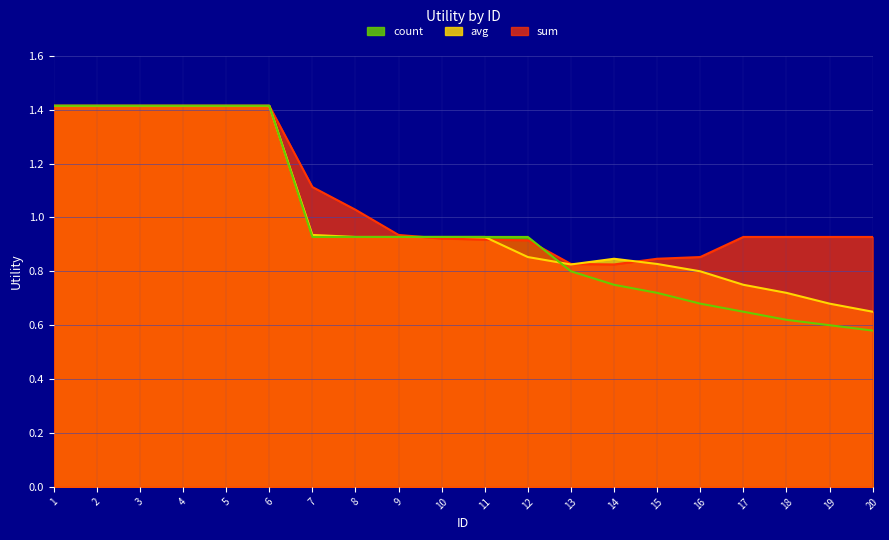

Which has a higher value, 14 or 11?

11